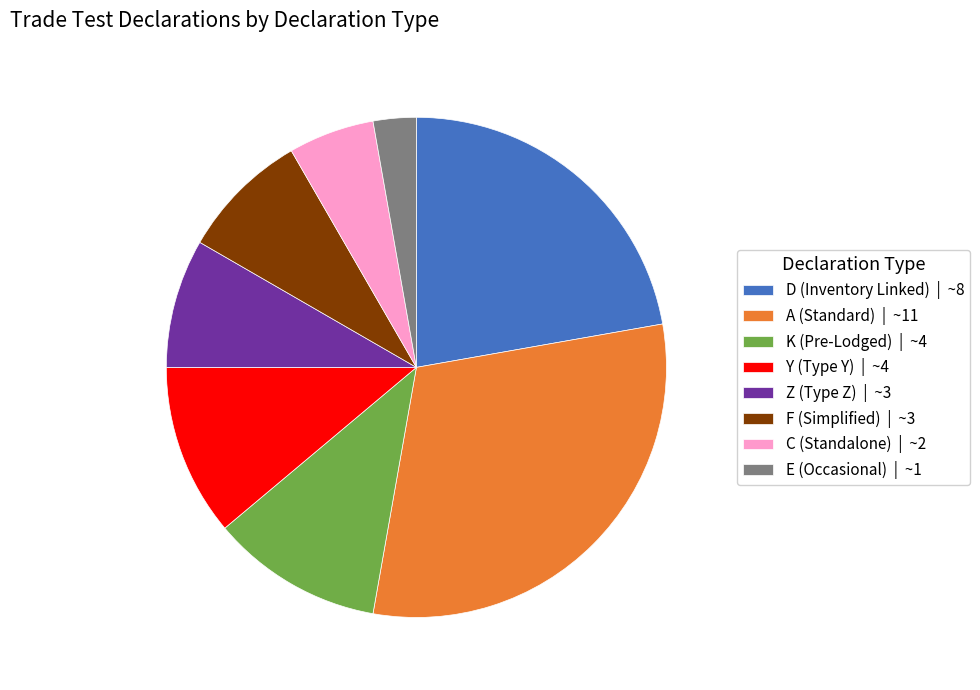

True or false: A (Standard) | ~11 accounts for 31% of the total.

True